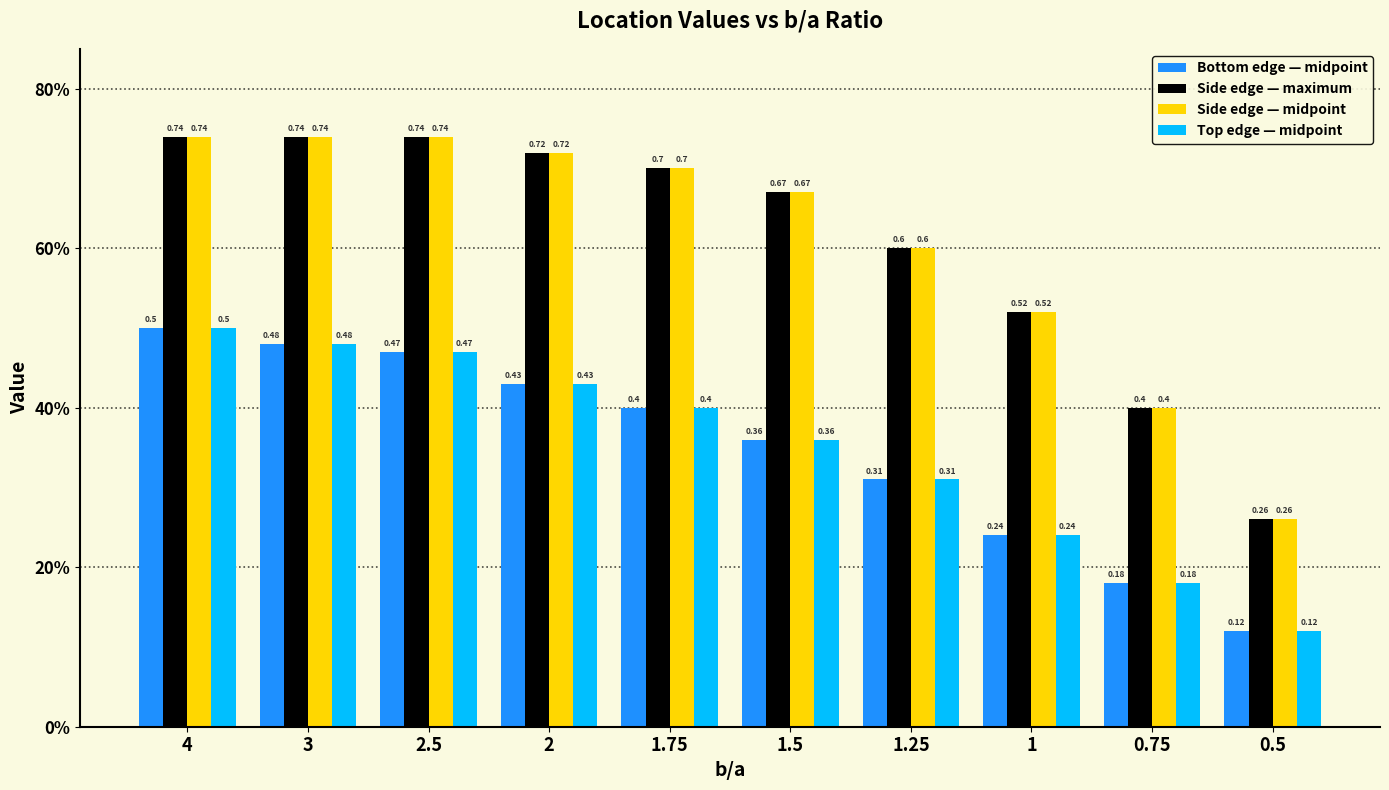

What are all the series names shown in the legend?

Bottom edge — midpoint, Side edge — maximum, Side edge — midpoint, Top edge — midpoint